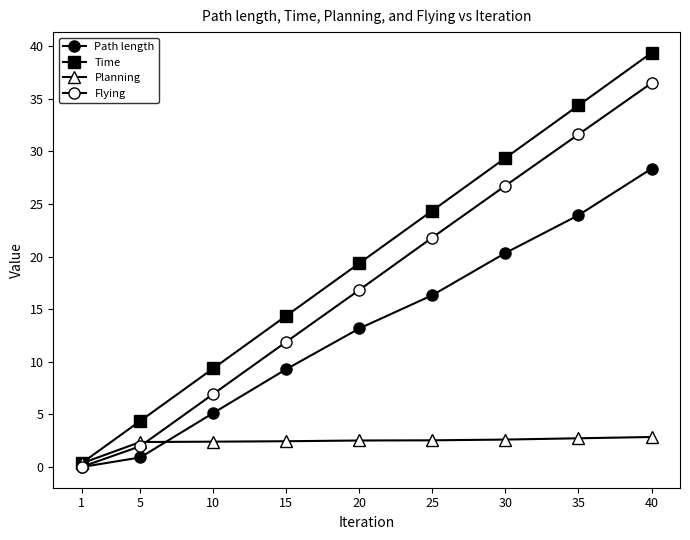

Rank the series by their maximum value, from highest to lowest.

Time, Flying, Path length, Planning